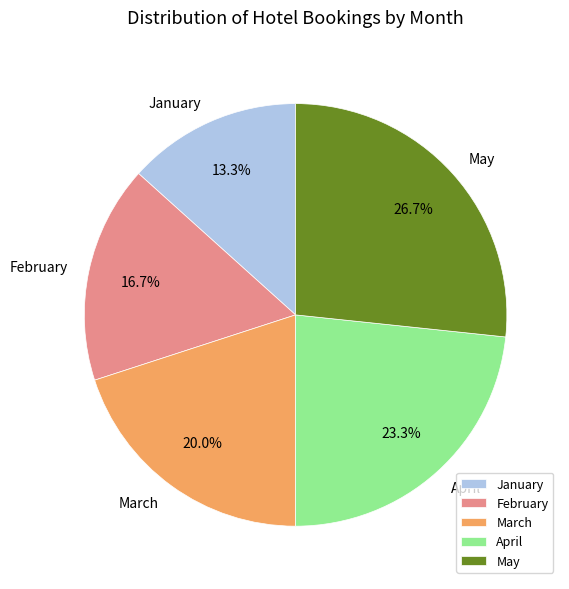

To the nearest percent, what portion does March represent?

20%